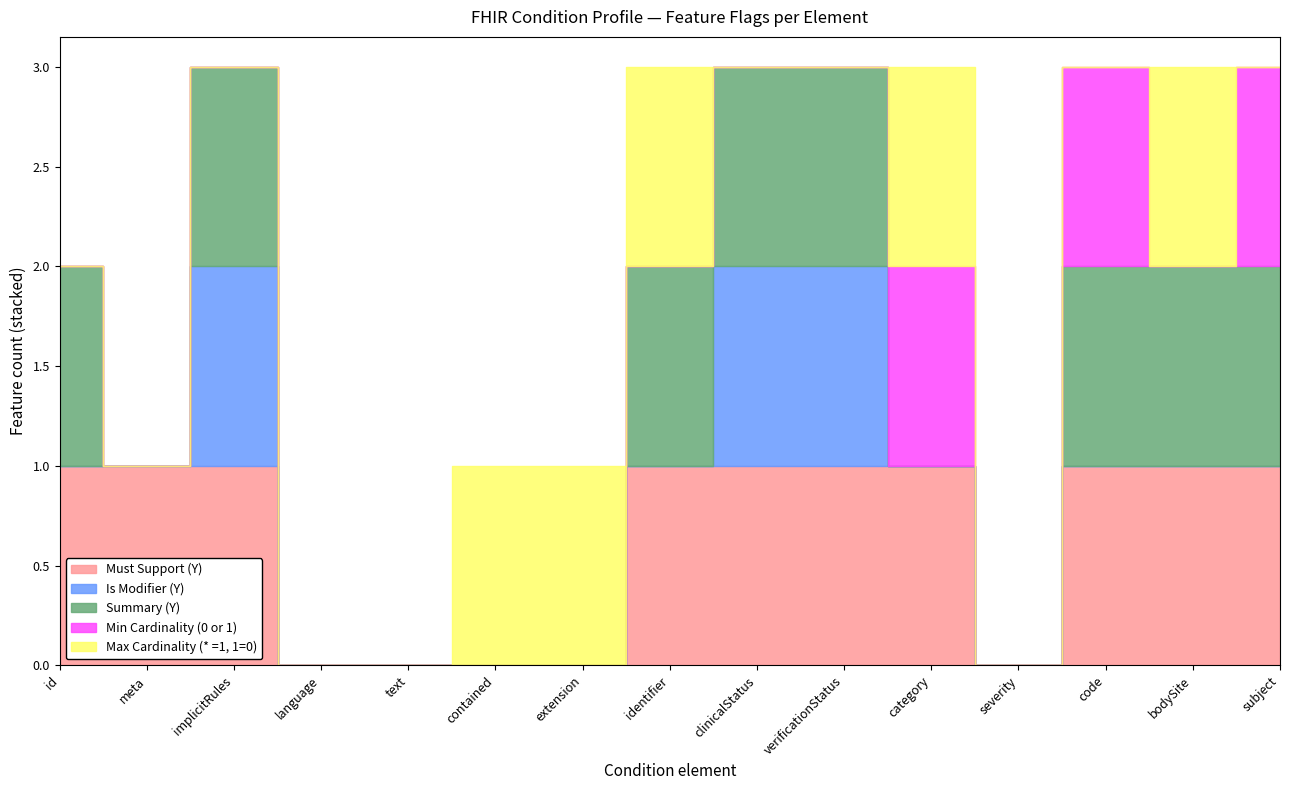

In Must Support (Y), how many points are lower than both neighbors (excluding endpoints)?

1